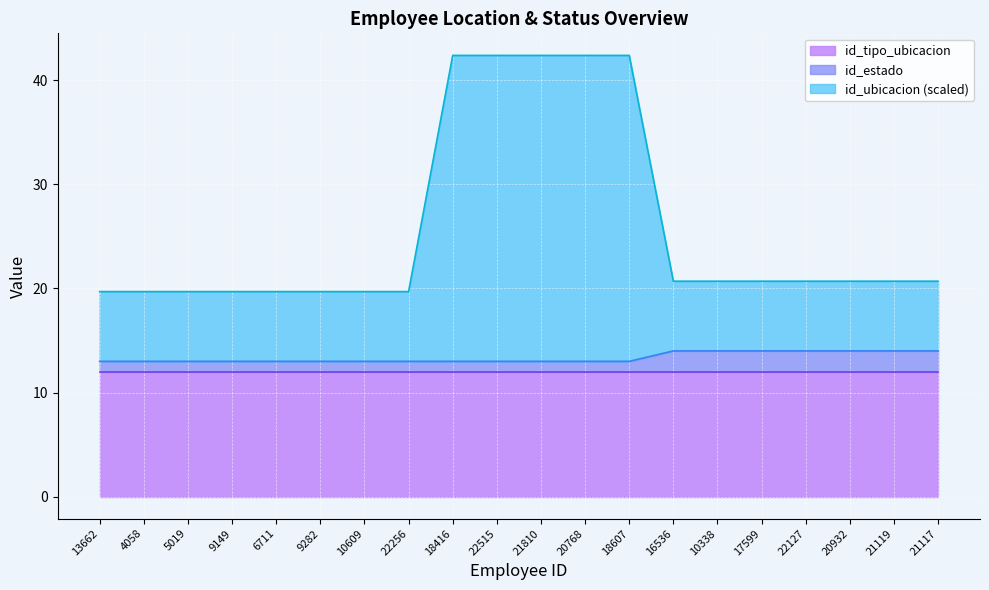

What is the value of the id_estado point at the 11th from the left?

13.0